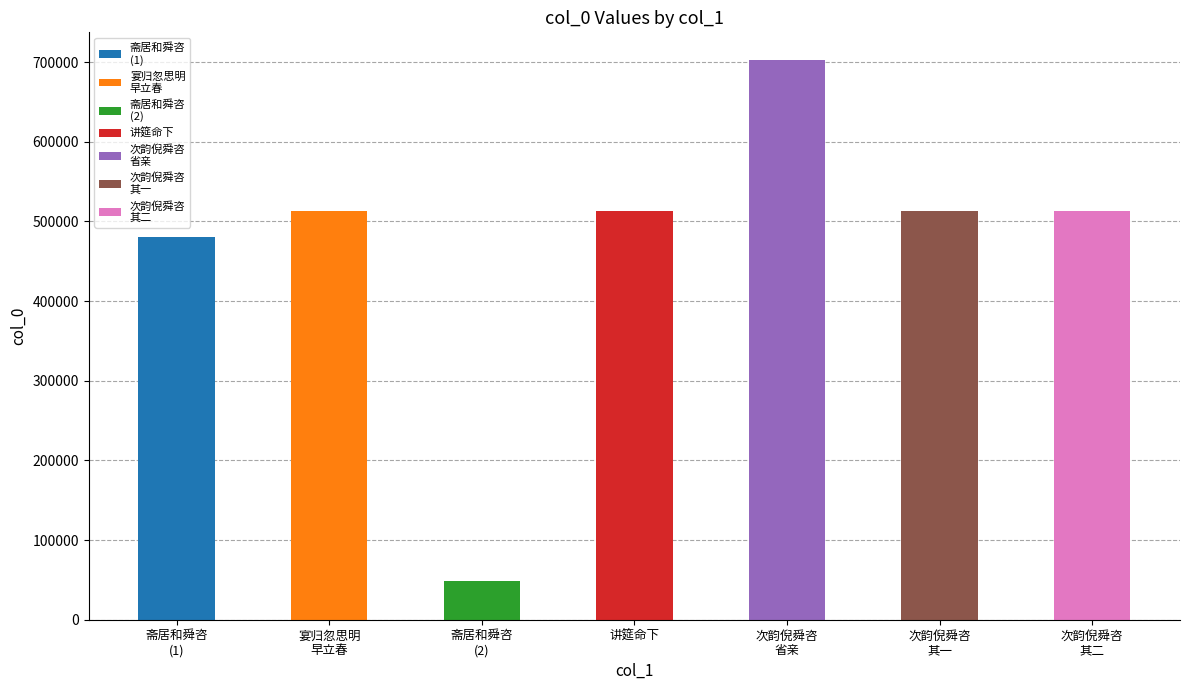

The chart shows a value of 513593 at 次韵倪舜咨侍读省亲南归留别二首 其一. True or false?

True